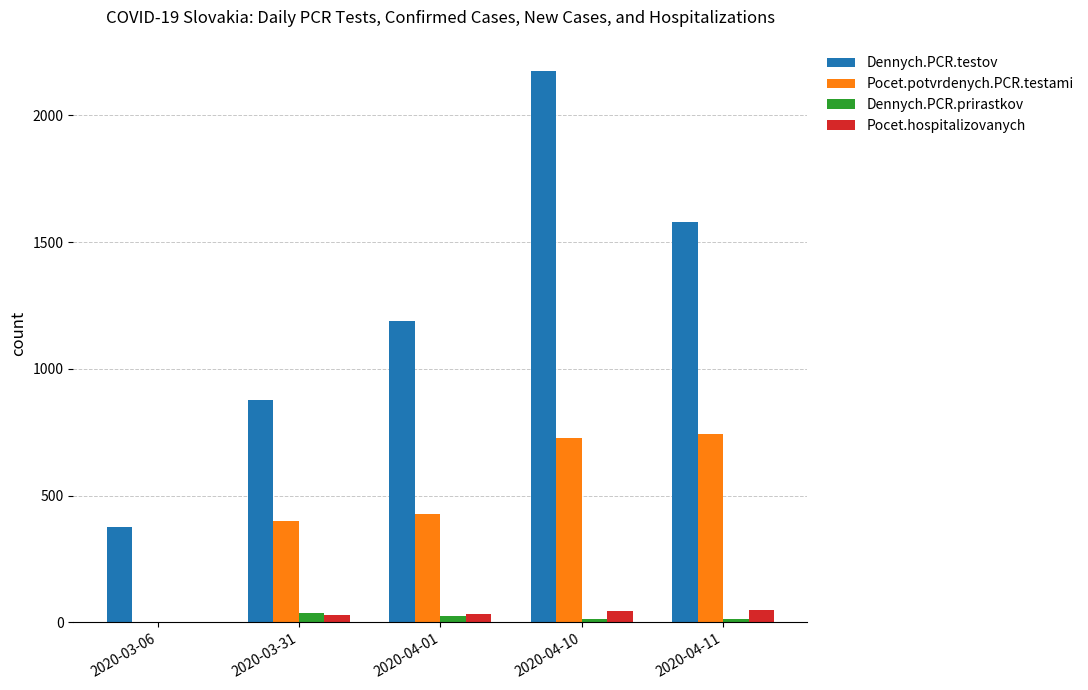

What is the sum of the Pocet.potvrdenych.PCR.testami values at 2020-03-06 and 2020-04-10?

729